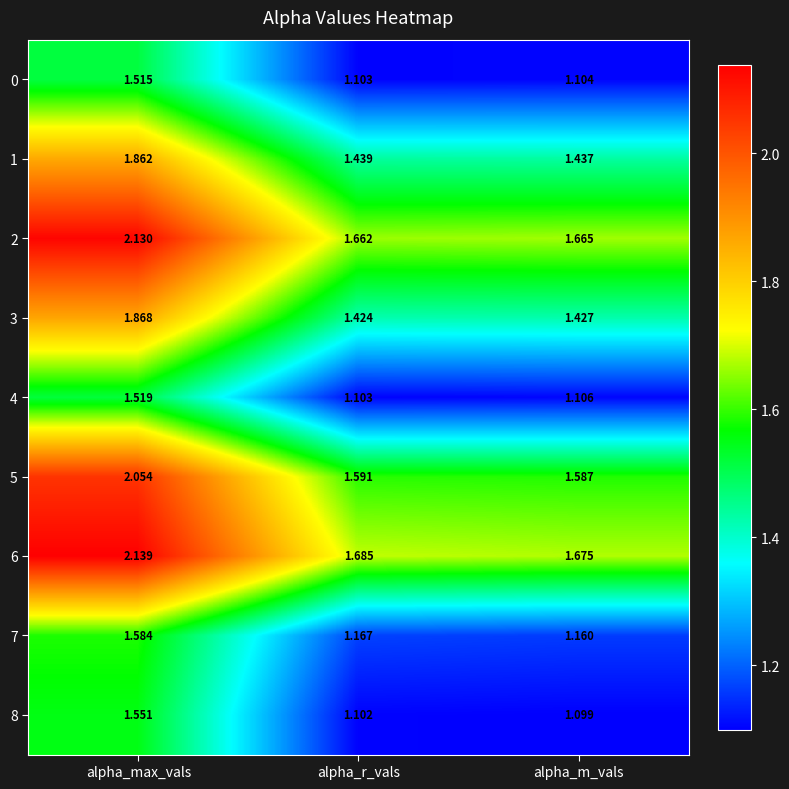

At which category is the sum across all series the highest?

alpha_max_vals